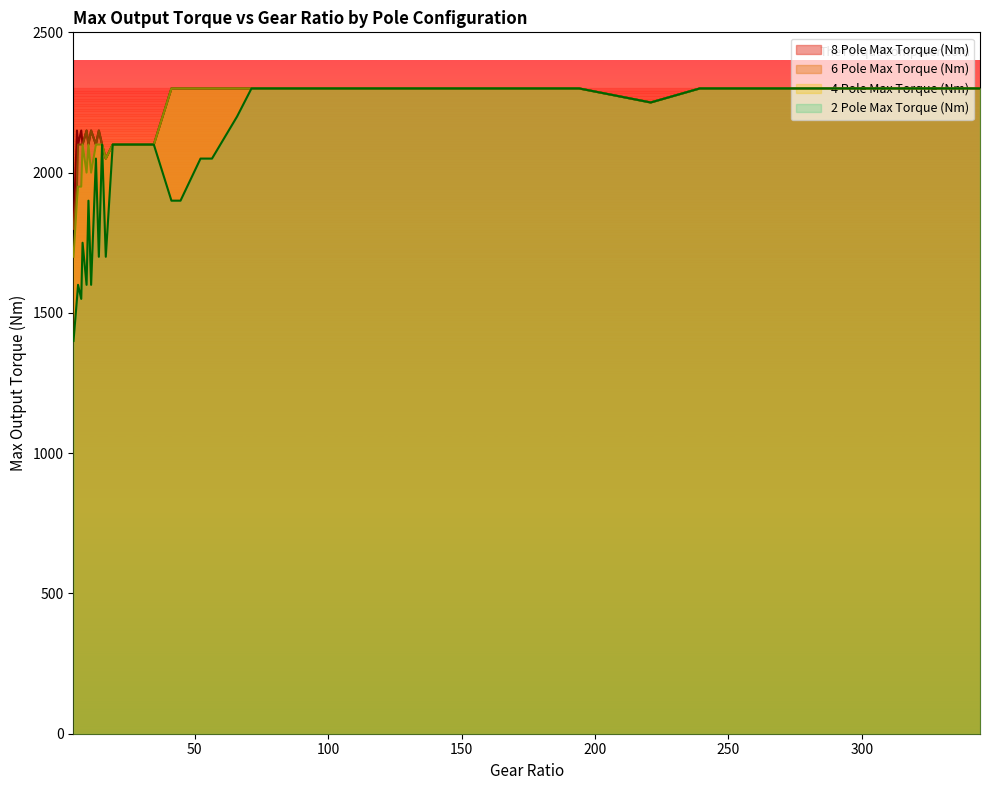

How many lines are shown in the chart?

4